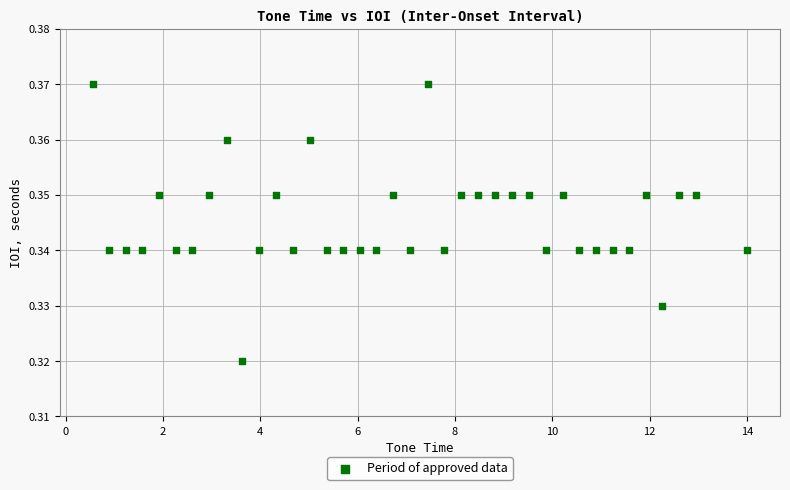

What is the range of X values (max minus min)?

13.5